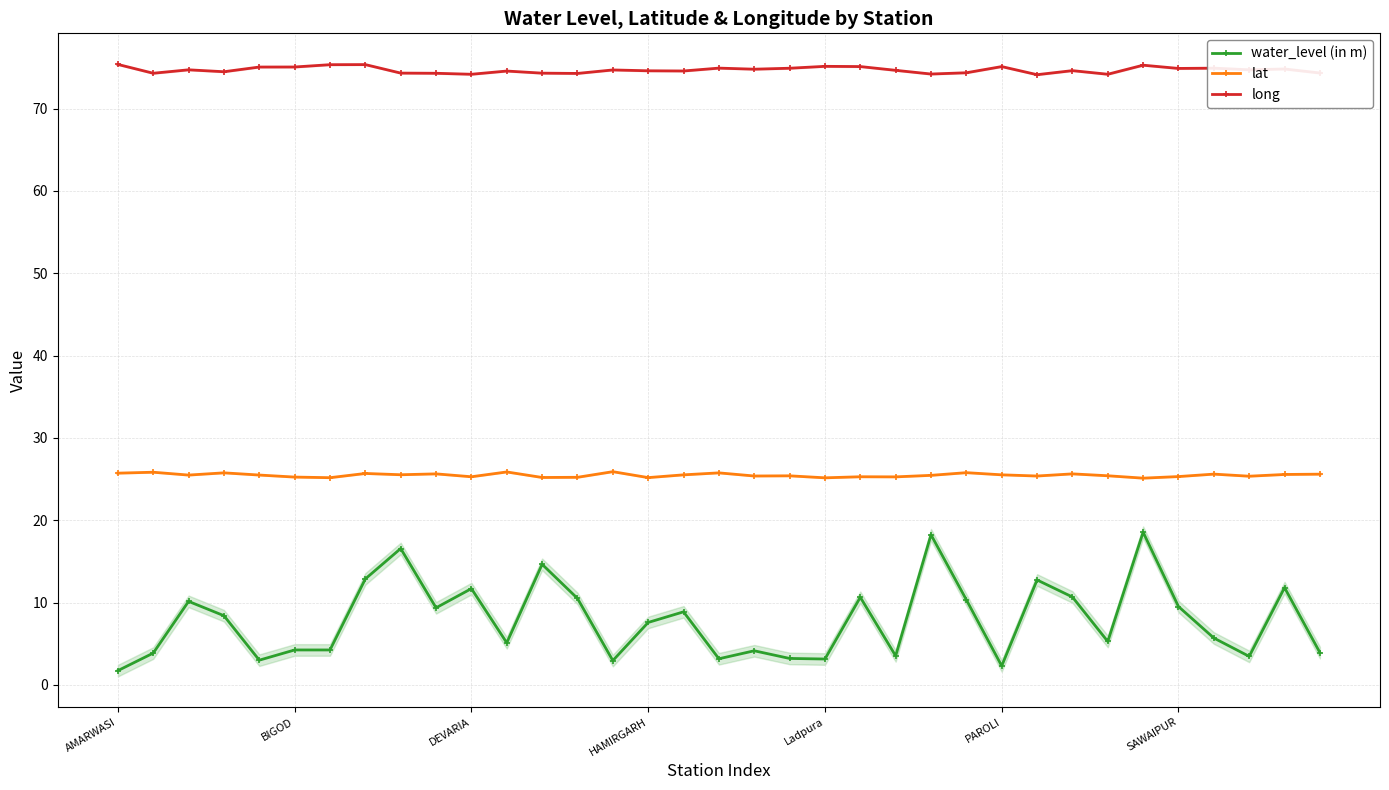

The value of long at 22 is 117.9. True or false?

False